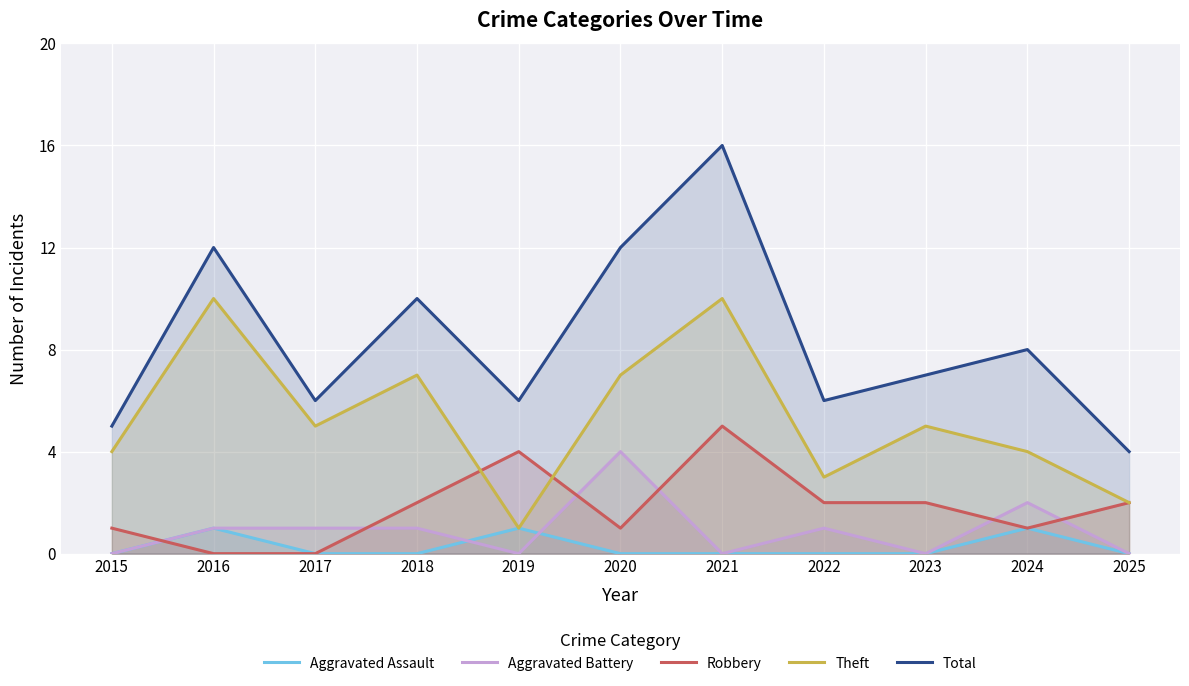

Is it true that Total equals 8 at 2015?

False